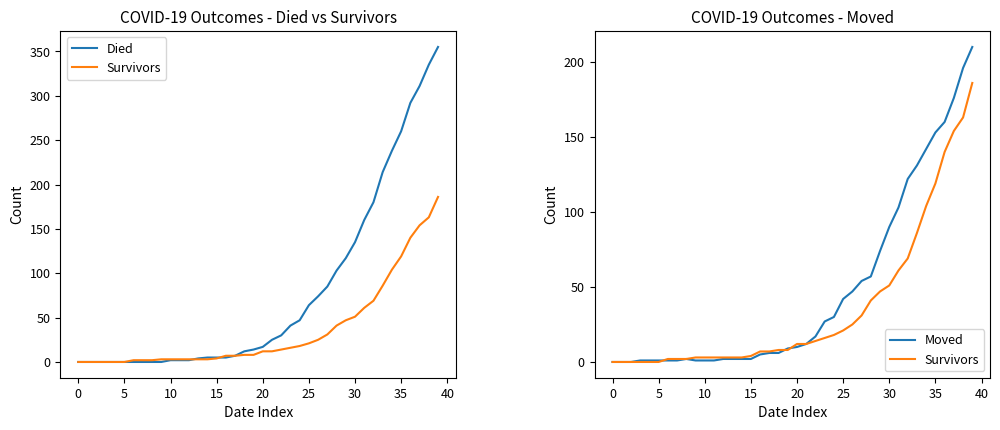

Which series has the largest total across all categories?

Died